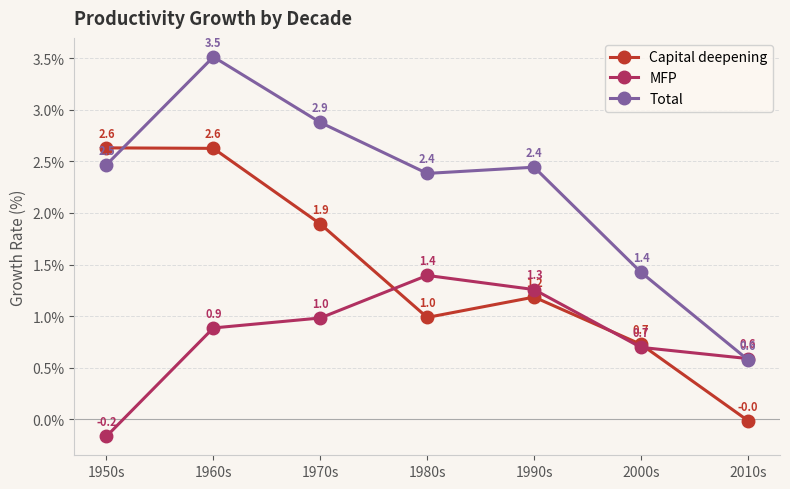

What is the value of the Capital deepening point at the 2nd from the left?

2.6